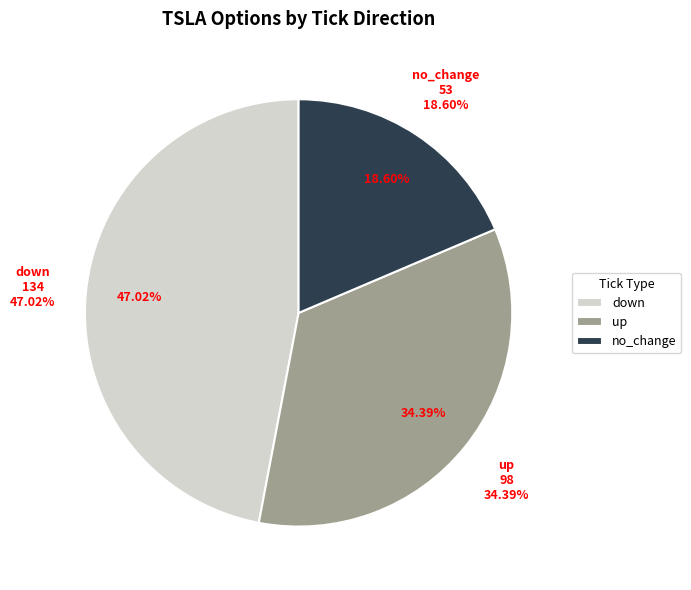

To the nearest percent, what is the difference between the down and no_change slice percentages?

28%